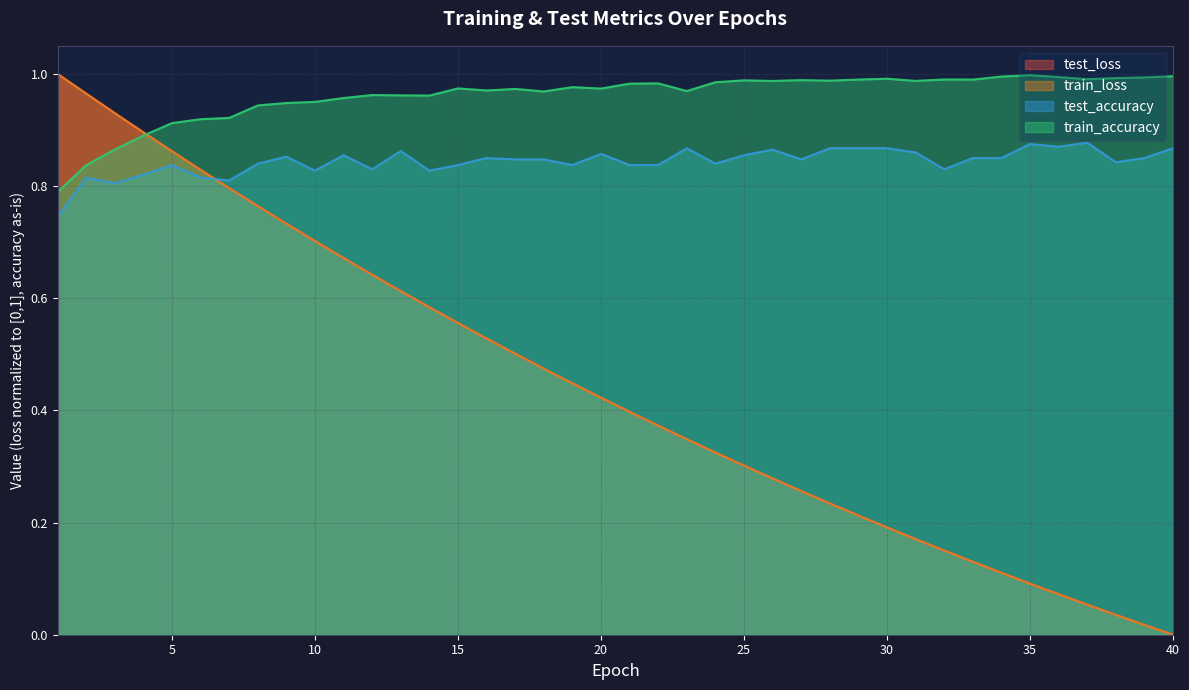

List the series in order of their peak value, lowest first.

test_accuracy, train_accuracy, train_loss, test_loss